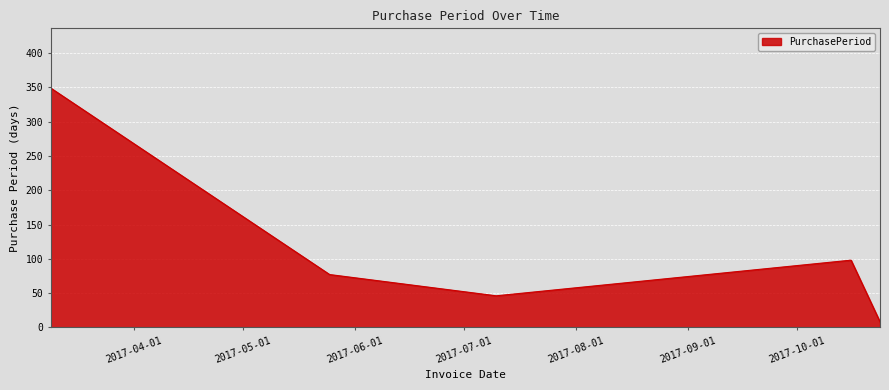

Does the chart display data point markers on the line(s)?

No